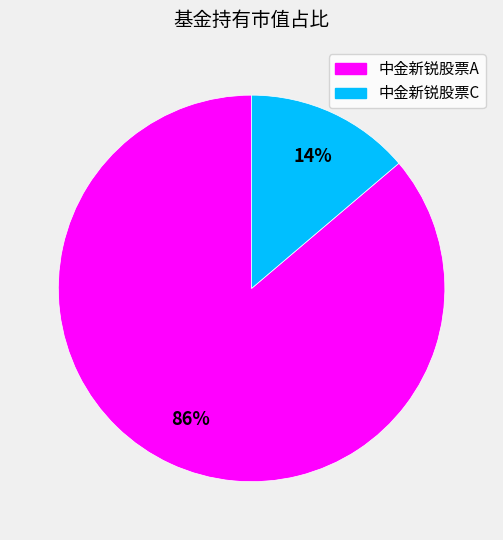

Is there a majority slice in this chart?

Yes